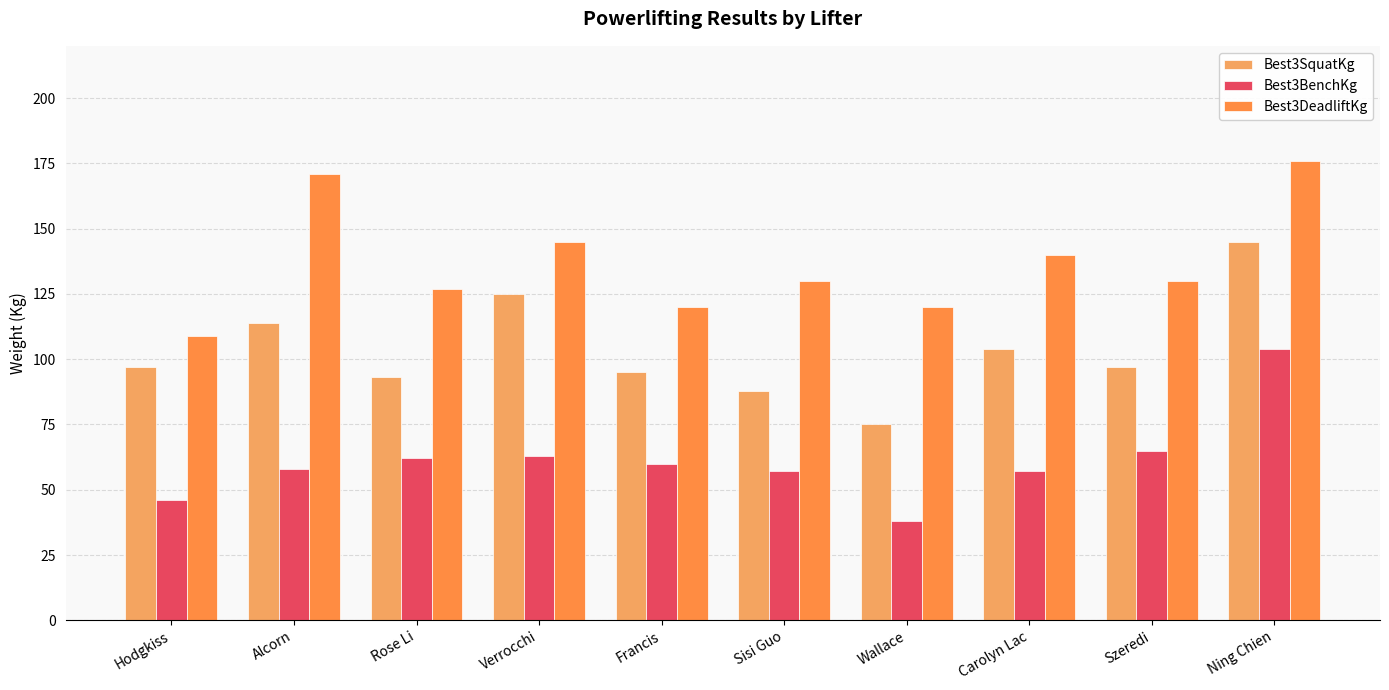

Which series has the largest total across all categories?

Best3DeadliftKg